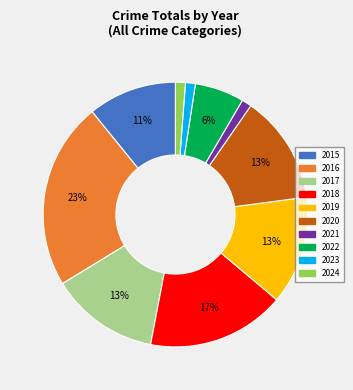

To the nearest percent, what portion does 2021 represent?

1%